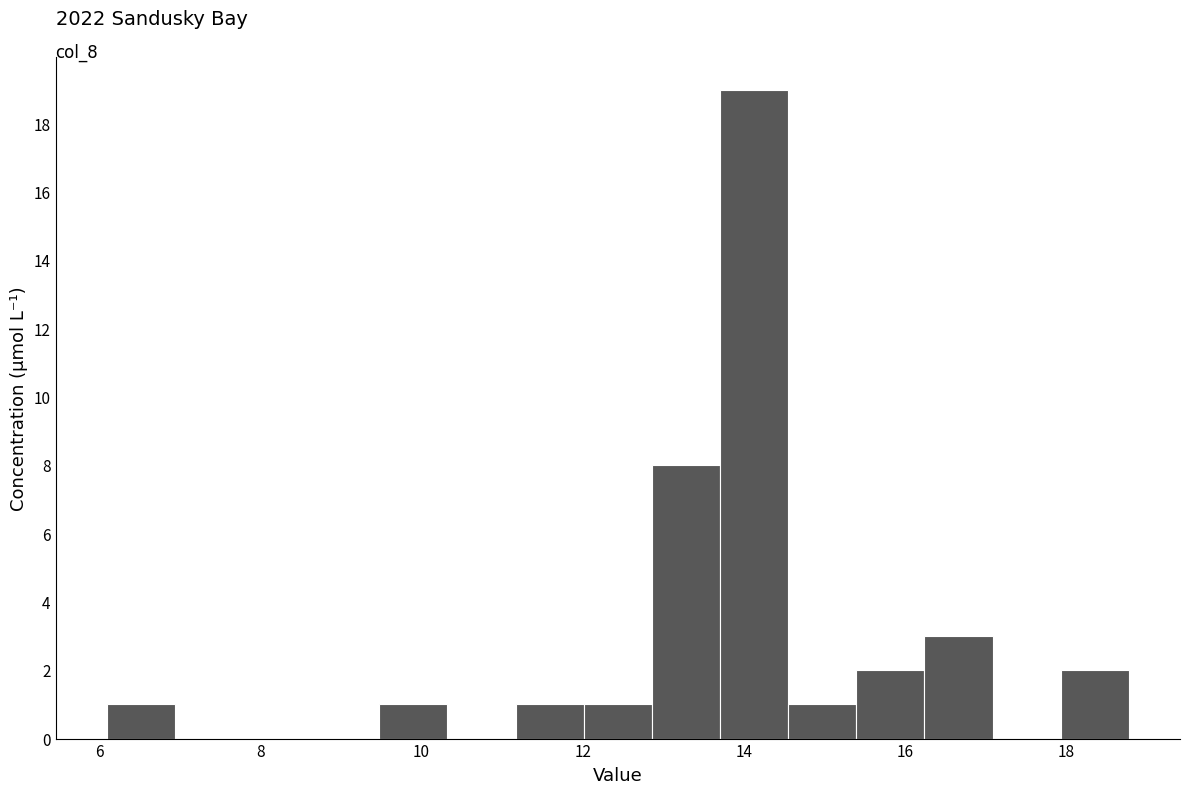

Over which range of the x-axis is the bar tallest?

13.8 to 14.6